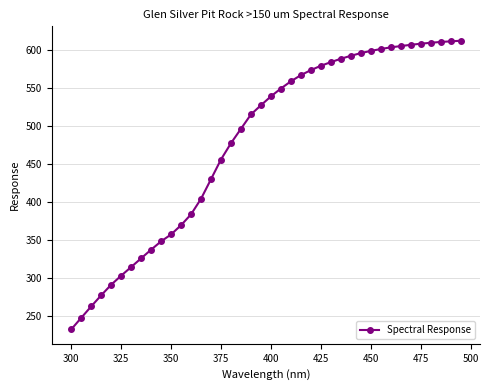

What is the smallest value displayed?

233.0